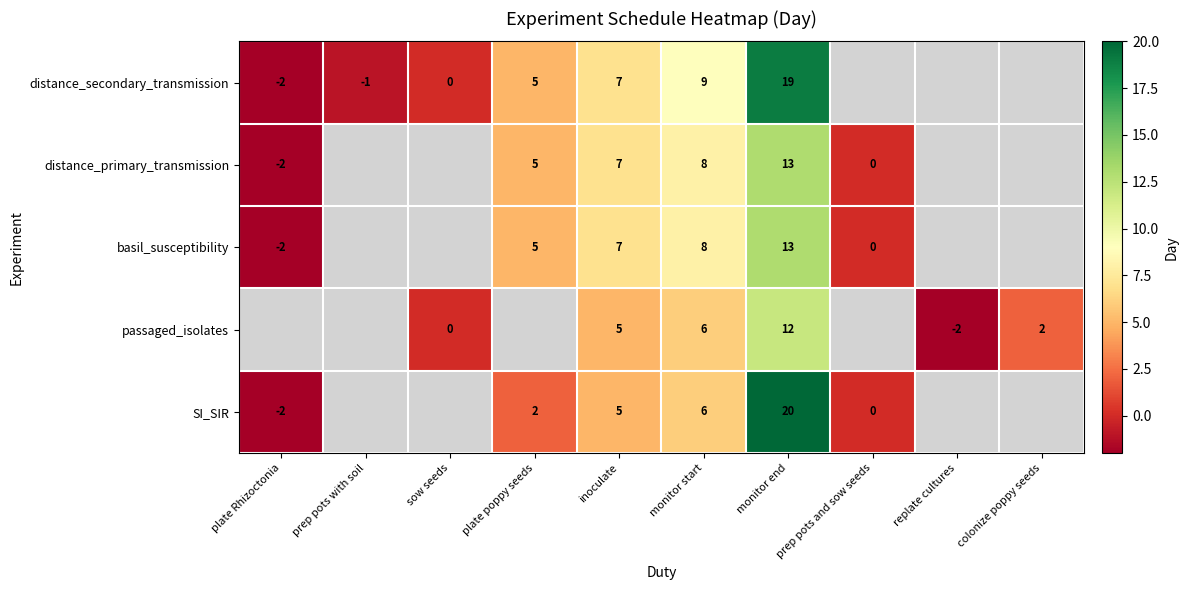

The distance_primary_transmission series shows 13 at monitor end. True or false?

True